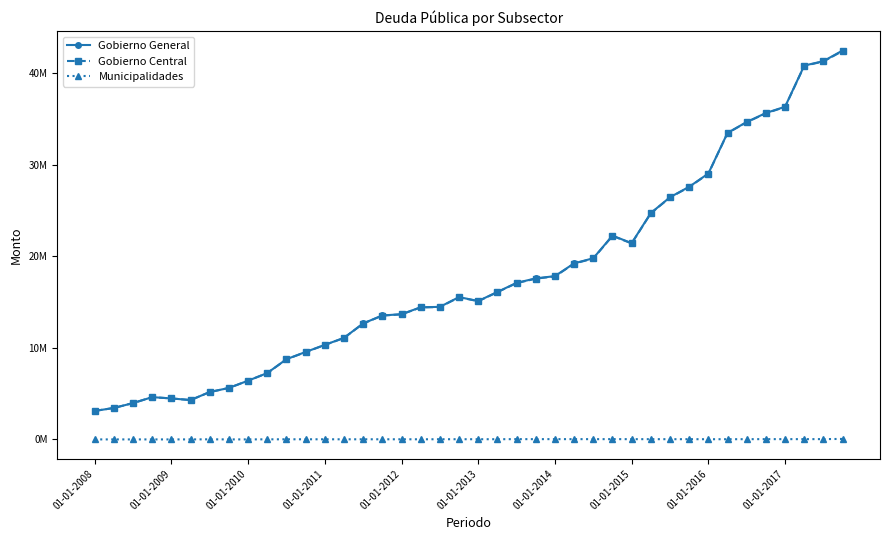

What are all the series names shown in the legend?

Gobierno General, Gobierno Central, Municipalidades